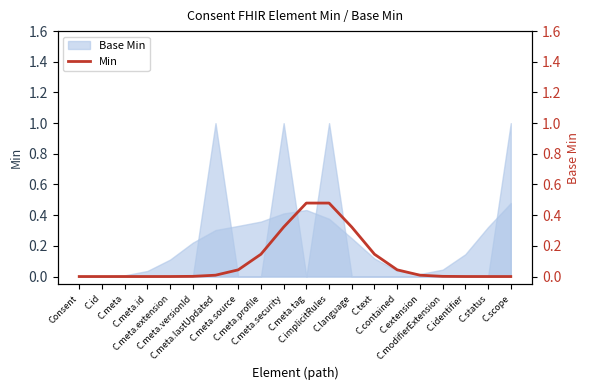

What is the label of the 19th point from the right?

C.id